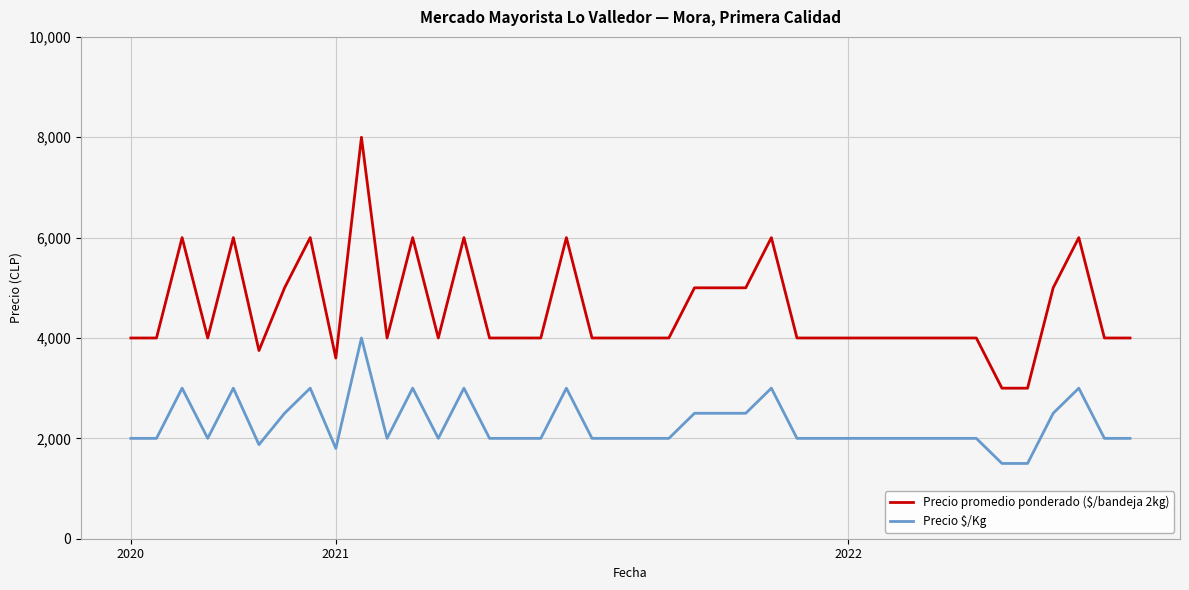

Does the chart display data point markers on the line(s)?

No